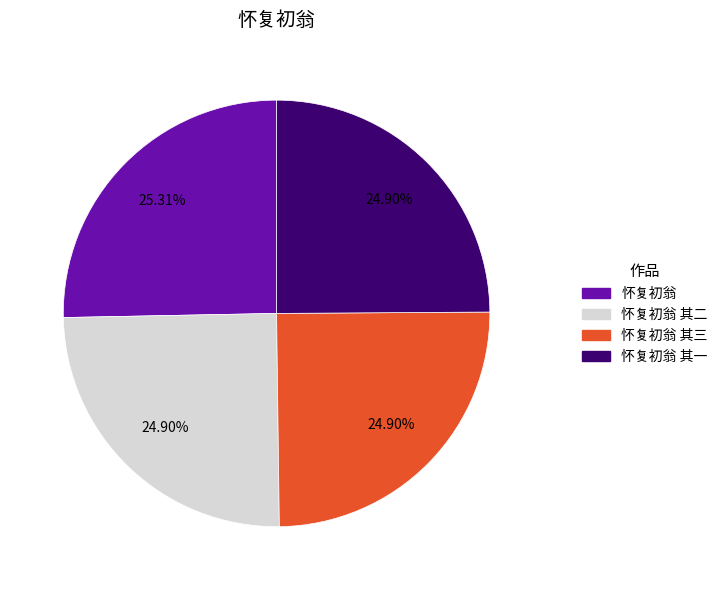

Is 怀复初翁 the majority of the pie?

No